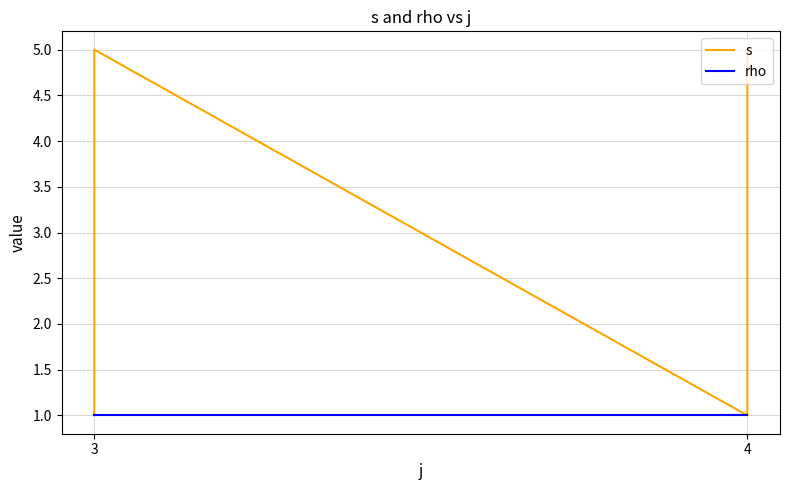

Is it true that rho equals 1 at 3?

False